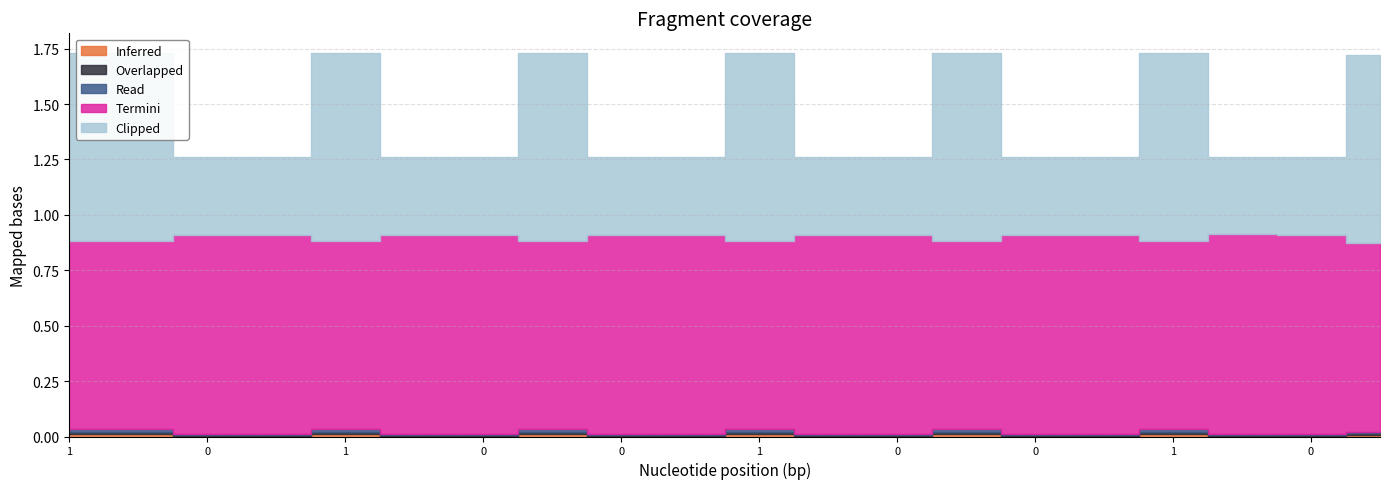

Where is the first local maximum for Clipped?

1